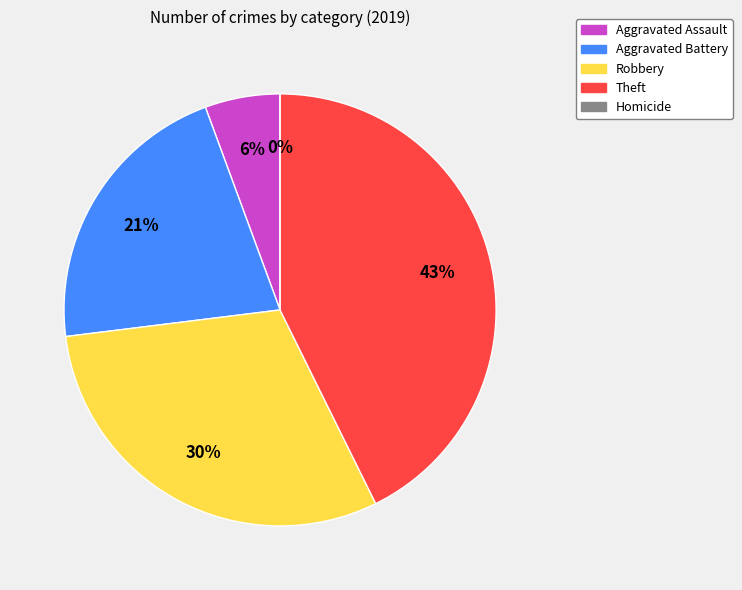

Does any single category account for the majority?

No